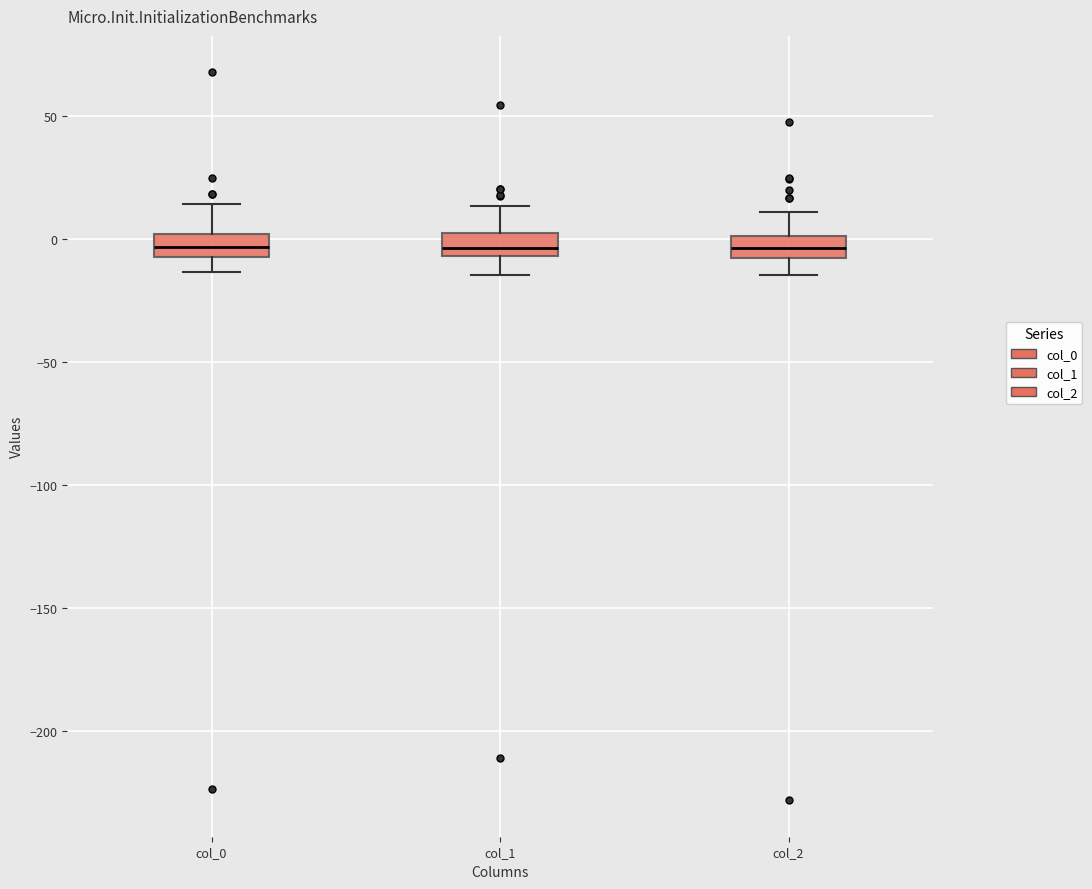

Reading left to right, read every box against the y-axis: the position of its median line, the range the box covers, and the ends of its whiskers. The values are not printed on the chart, so give them approximately, as read against the axis.

col_0: median -5 (inside the box), box -5 to 0, whiskers -15 to 15
col_1: median -5 (just above the box's lower edge), box -5 to 0, whiskers -15 to 15
col_2: median -5, box -10 to 0, whiskers -15 to 10